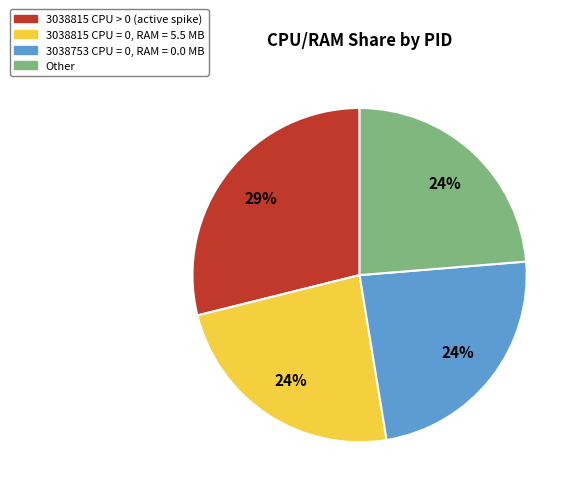

What is the largest slice in the pie chart?

3038815 CPU > 0 (active spike)